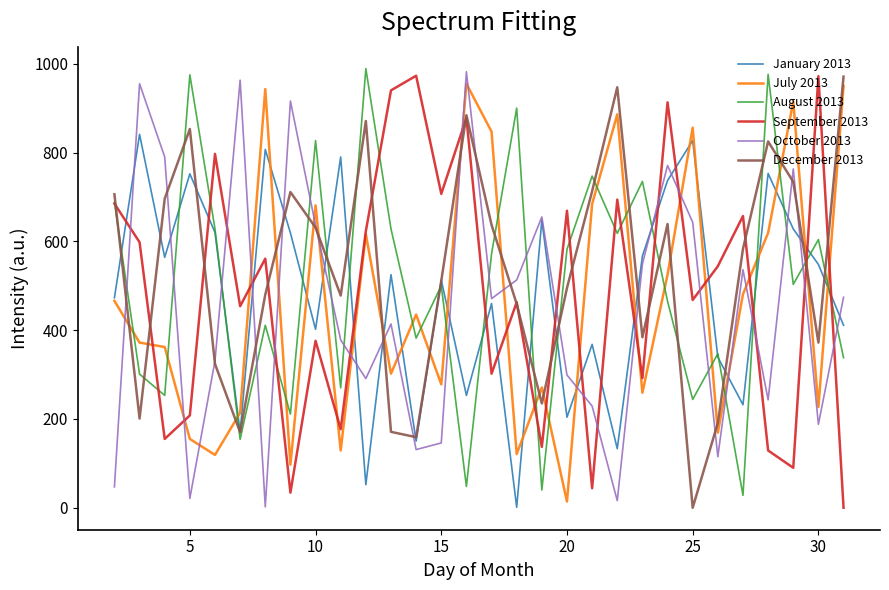

After their last crossing, which series has the higher values: August 2013 or July 2013?

July 2013